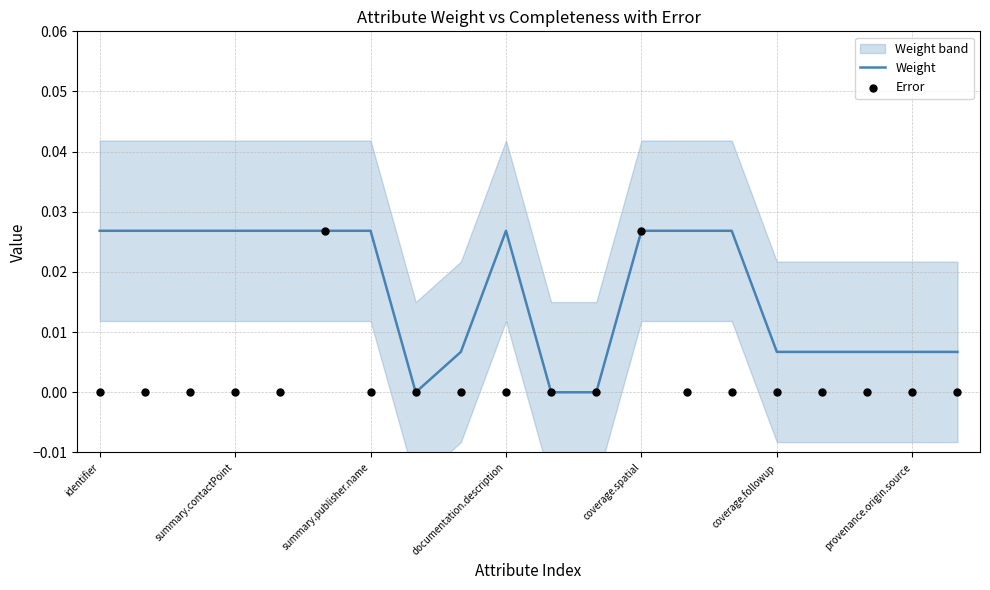

Which series has the largest Y range (max minus min)?

Weight